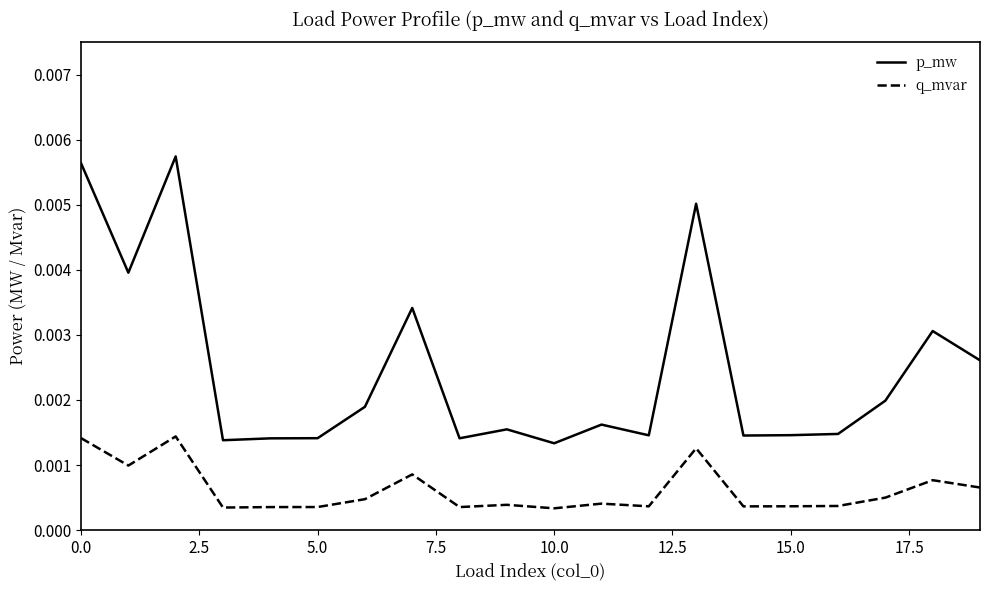

Which series has the largest total across all categories?

p_mw